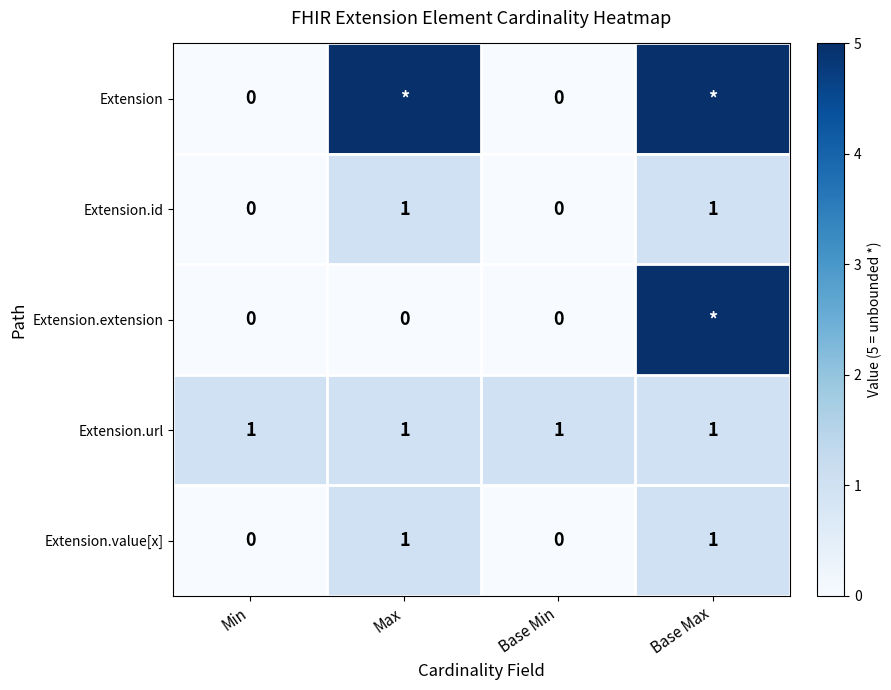

True or false: Extension.id has a value of 2 at Base Max.

False